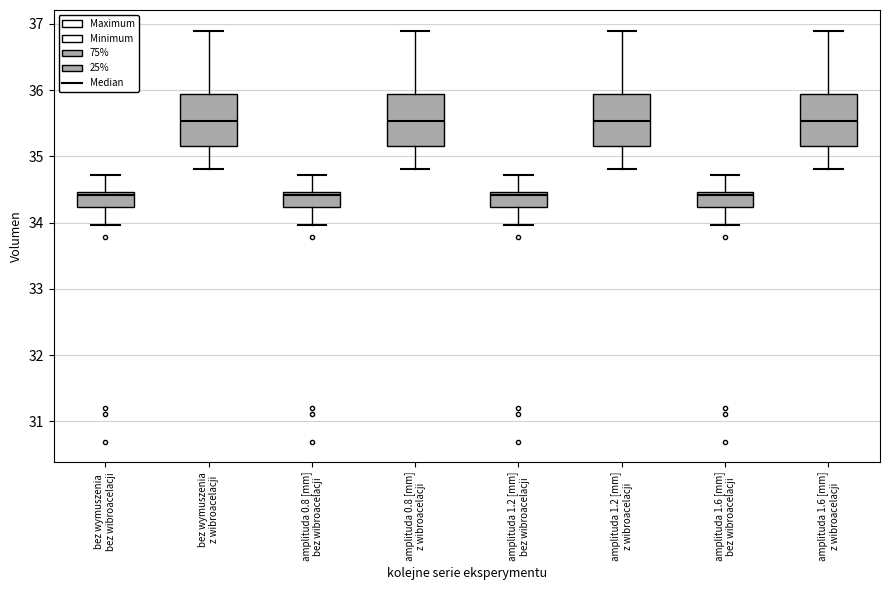

Reading left to right, read every box against the y-axis: the position of its median line, the range the box covers, and the ends of its whiskers. The values are not printed on the chart, so give them approximately, as read against the axis.

bez wymuszenia bez wibroacelacji: median 34.4, box 34.2 to 34.5, whiskers 34.0 to 34.7
bez wymuszenia z wibroacelacji: median 35.5, box 35.2 to 35.9, whiskers 34.8 to 36.9
amplituda 0.8 [mm] bez wibroacelacji: median 34.4, box 34.2 to 34.5, whiskers 34.0 to 34.7
amplituda 0.8 [mm] z wibroacelacji: median 35.5, box 35.2 to 35.9, whiskers 34.8 to 36.9
amplituda 1.2 [mm] bez wibroacelacji: median 34.4, box 34.2 to 34.5, whiskers 34.0 to 34.7
amplituda 1.2 [mm] z wibroacelacji: median 35.5, box 35.2 to 35.9, whiskers 34.8 to 36.9
amplituda 1.6 [mm] bez wibroacelacji: median 34.4, box 34.2 to 34.5, whiskers 34.0 to 34.7
amplituda 1.6 [mm] z wibroacelacji: median 35.5, box 35.2 to 35.9, whiskers 34.8 to 36.9